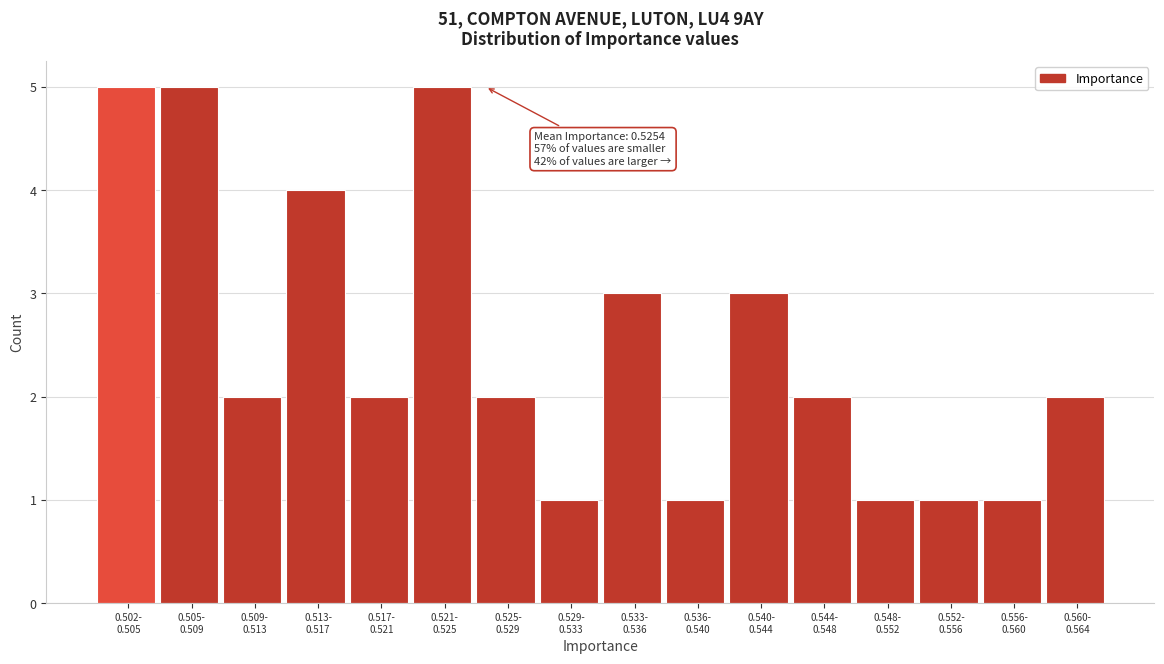

Reading left to right, extract all data points from this chart.

5	5	2	4	2	5	2	1	3	1	3	2	1	1	1	2